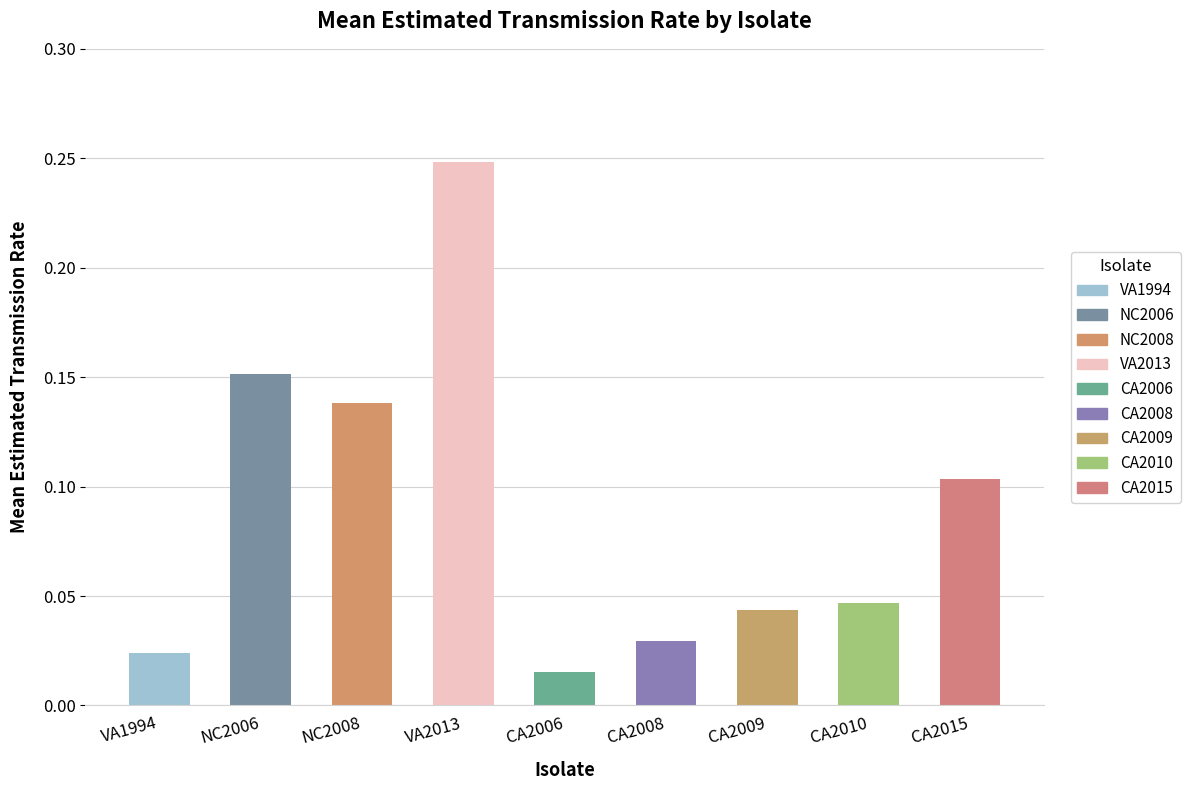

What is the sum of all values?

0.8